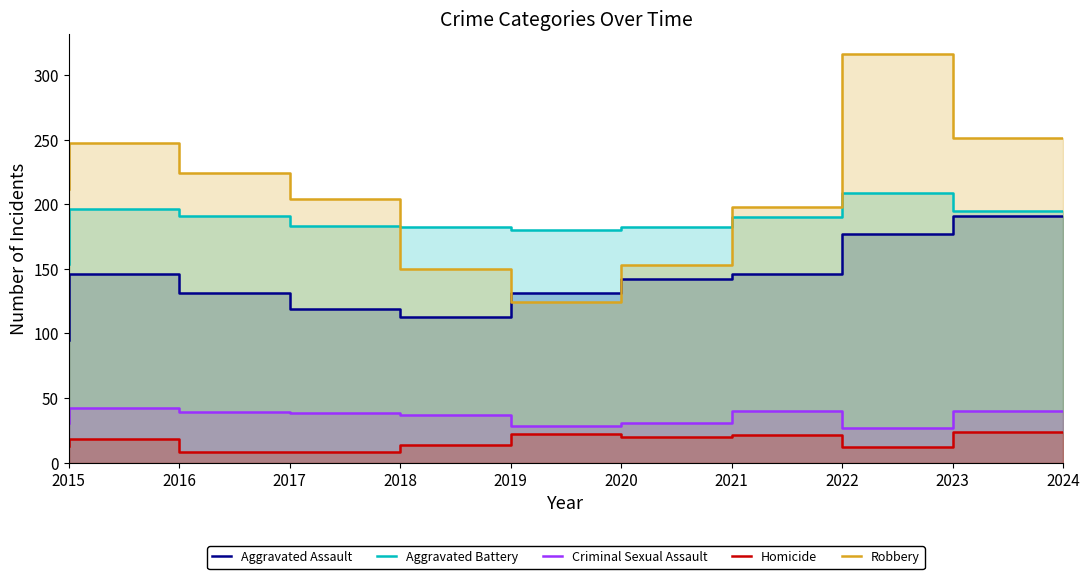

How many data points does each series have?

10